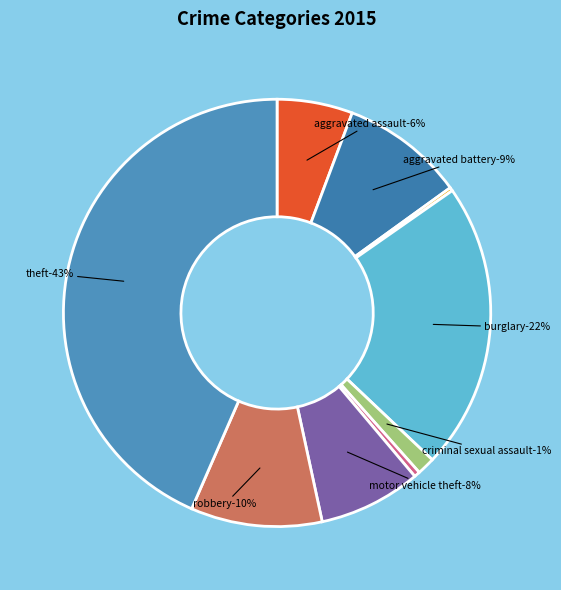

Count the number of slices in the pie.

9